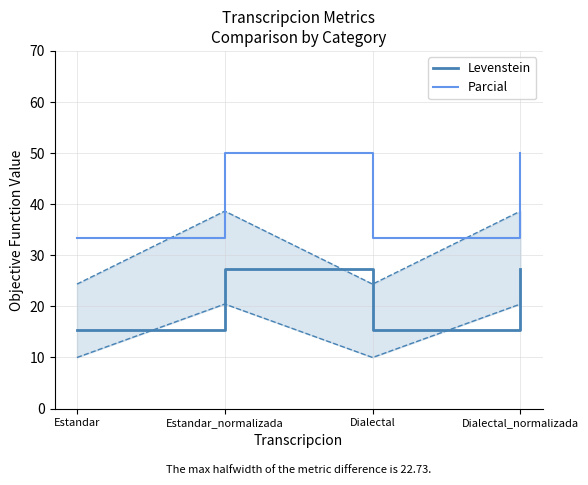

How many lines are shown in the chart?

2